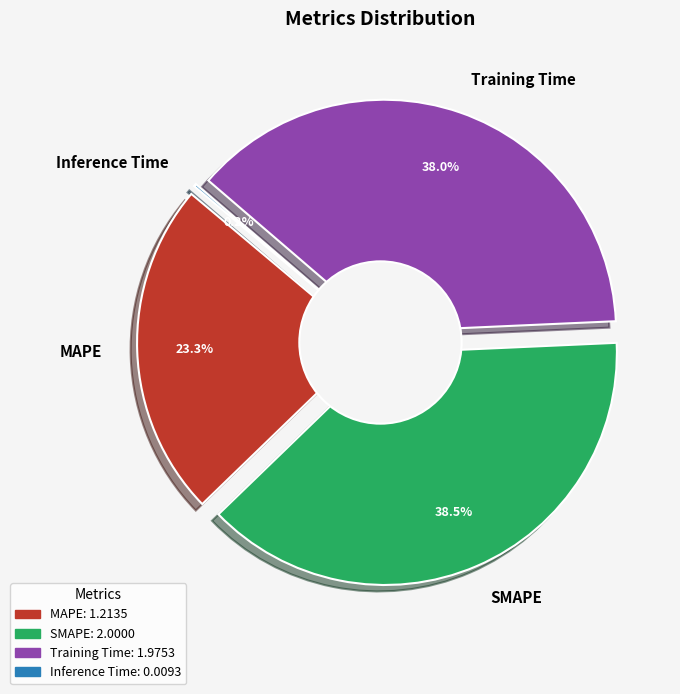

Does Inference Time account for over 50% of the chart?

No